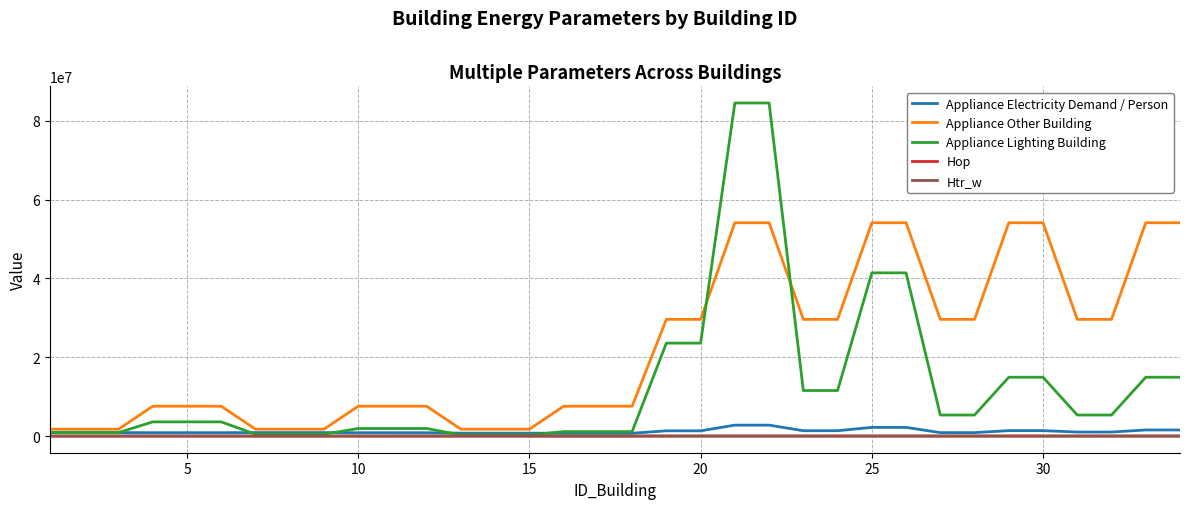

Which series has the largest total across all categories?

Appliance Other Building